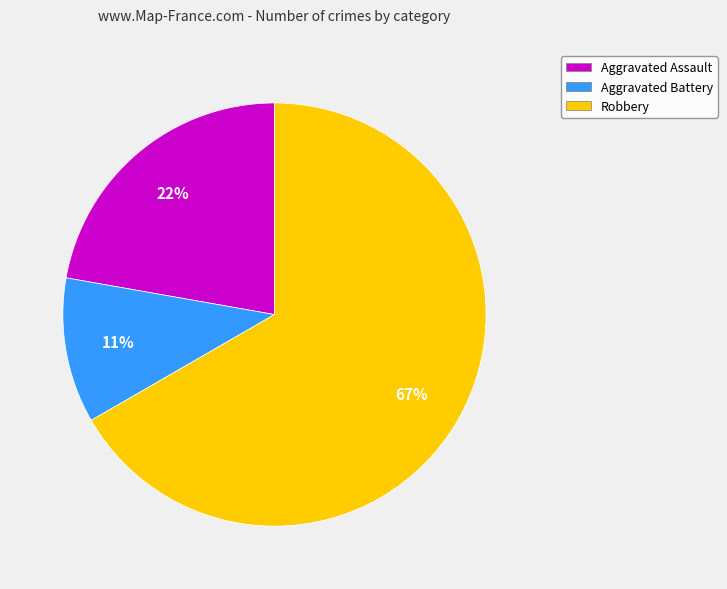

To the nearest percent, what is the average slice percentage?

33%